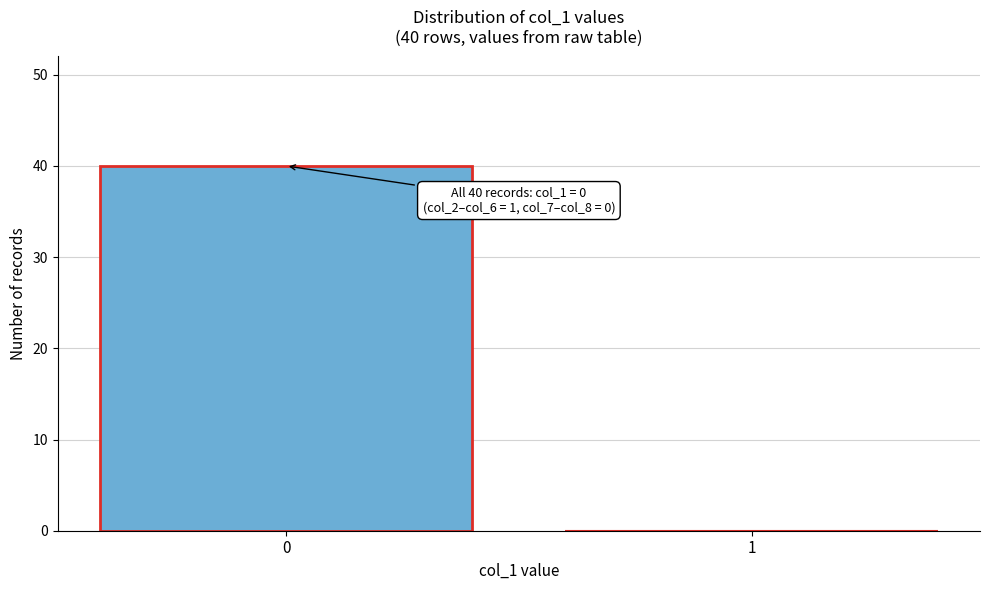

Reading left to right, what are all the values shown in this chart?

0=40	1=0